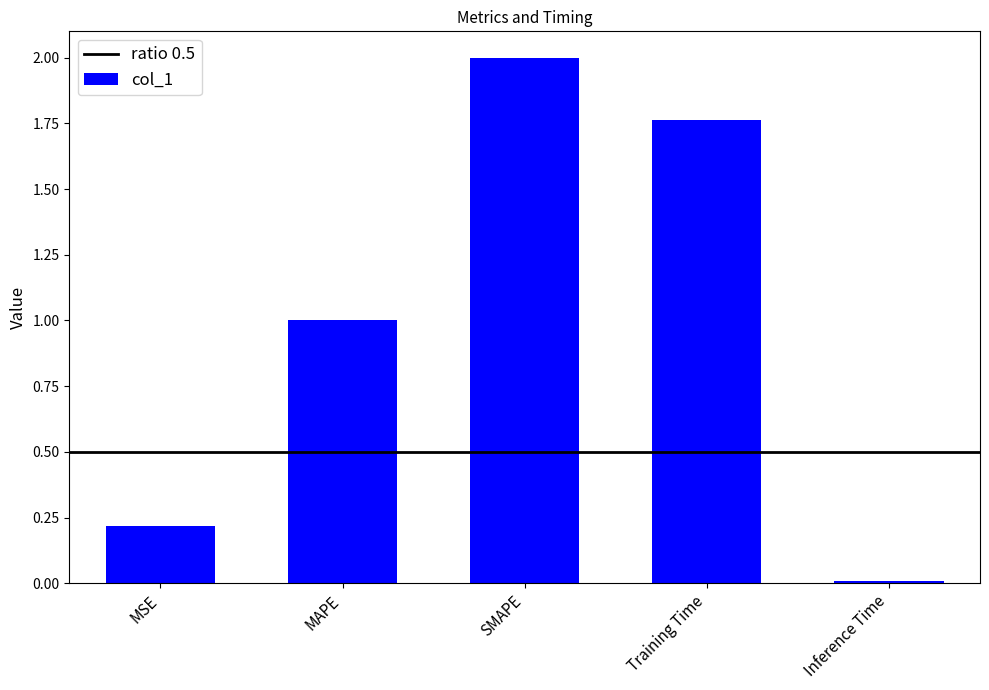

What is the label of the 4th bar from the left?

Training Time